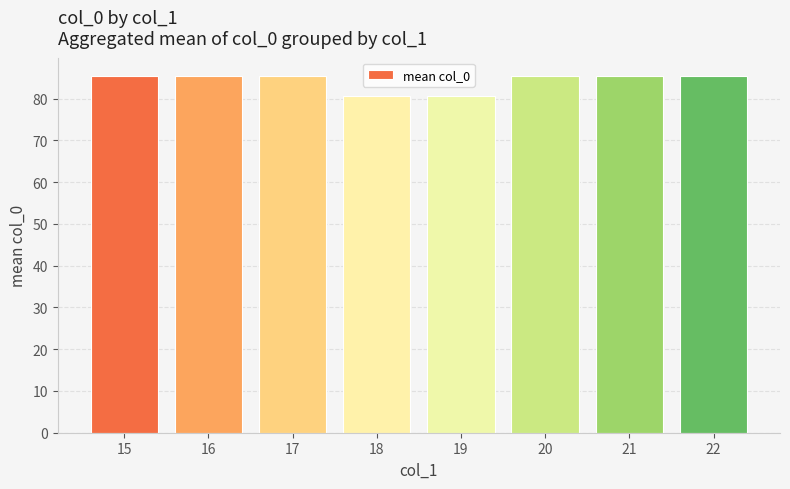

Reading right to left, what are all the values shown in this chart?

22=85.5	21=85.5	20=85.5	19=80.5	18=80.5	17=85.5	16=85.5	15=85.5